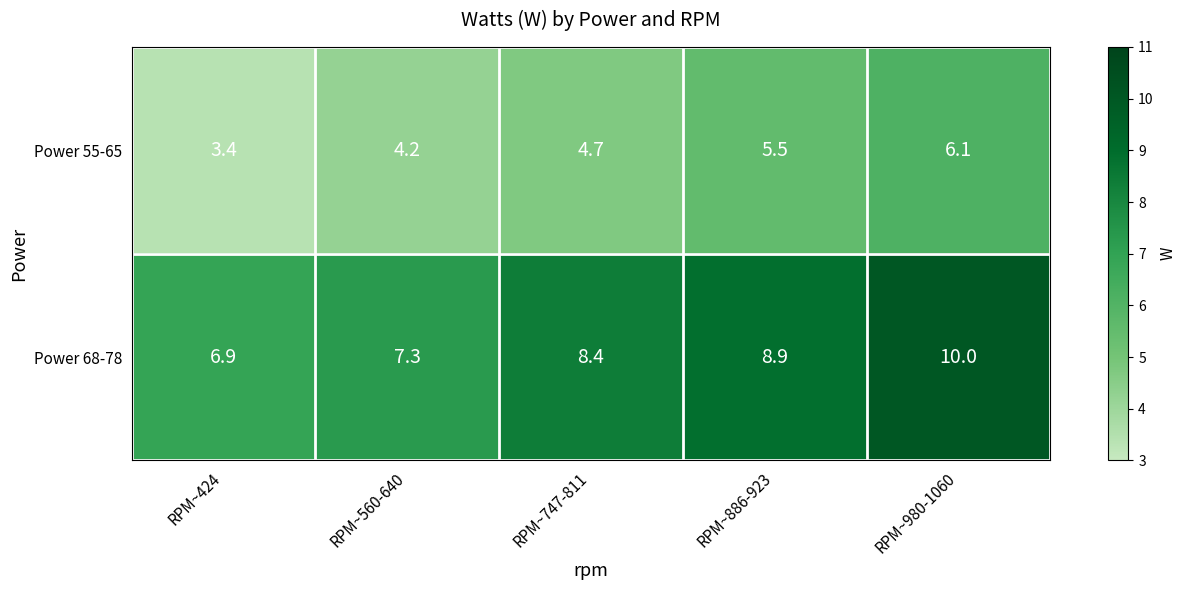

Reading left to right, what are all the values shown in this chart?

Power 55-65: 3.4	4.2	4.7	5.5	6.1
Power 68-78: 6.9	7.3	8.4	8.9	10.0